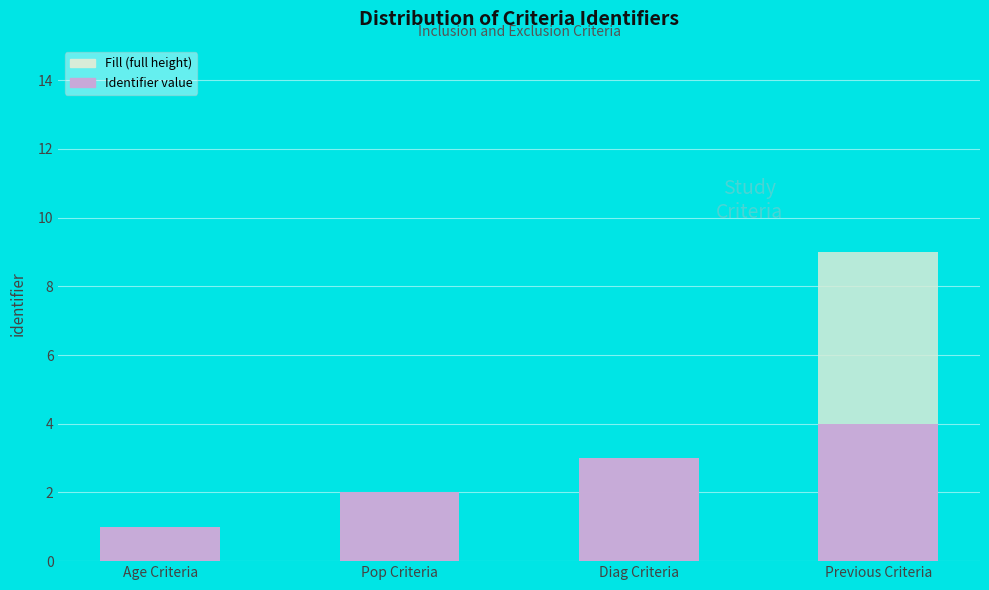

Are the bars grouped side by side (vs. stacked)?

Yes